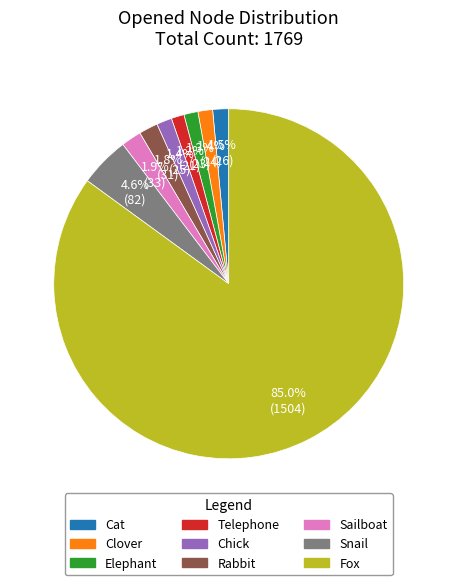

To the nearest percent, what portion does Rabbit represent?

2%